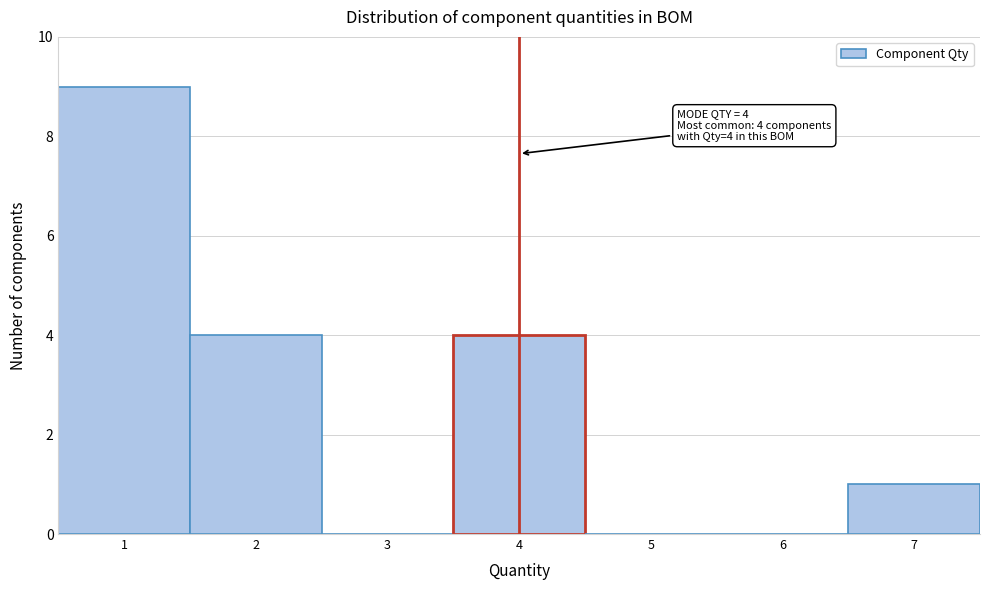

Which range on the x-axis has the tallest bar?

0.5 to 1.5